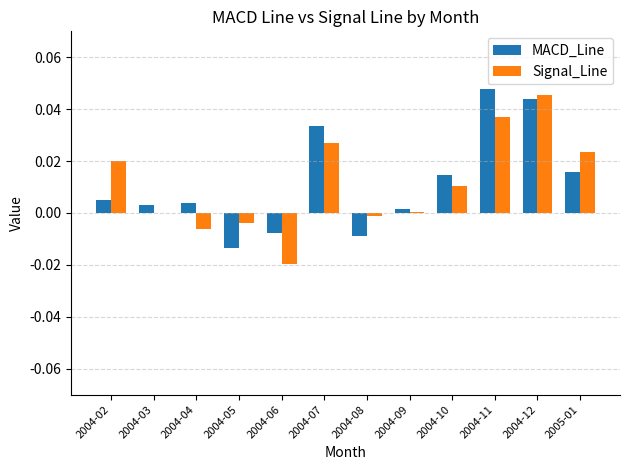

The value of Signal_Line at 2004-07 is 0.0. True or false?

True